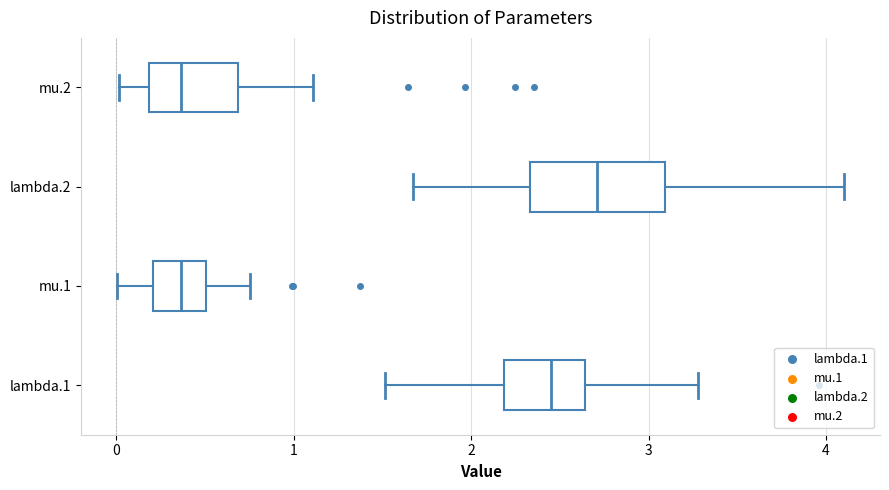

Which box's median line is the furthest to the right?

lambda.2